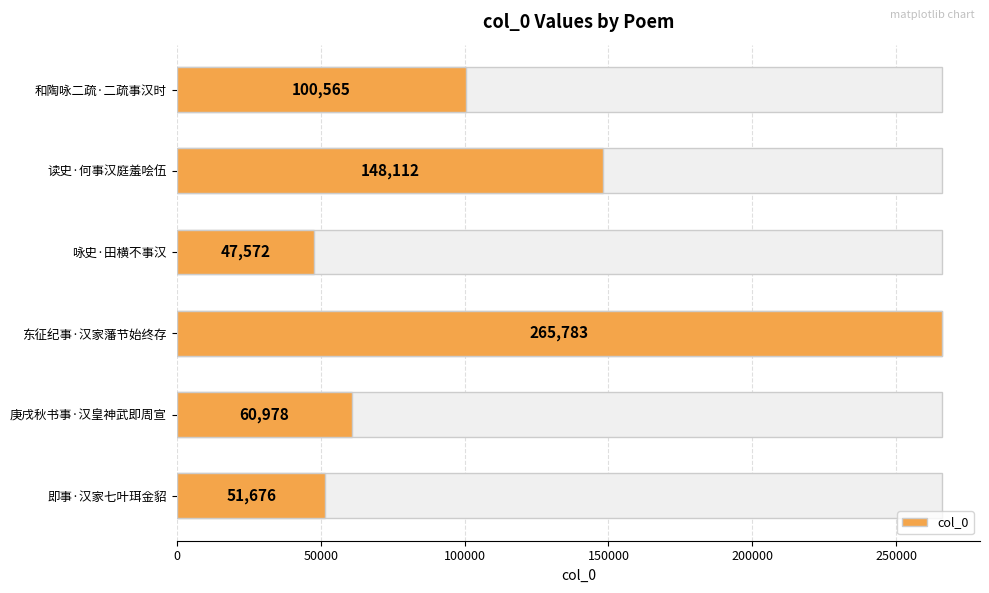

The value at 东征纪事·汉家藩节始终存 is 367503. True or false?

False